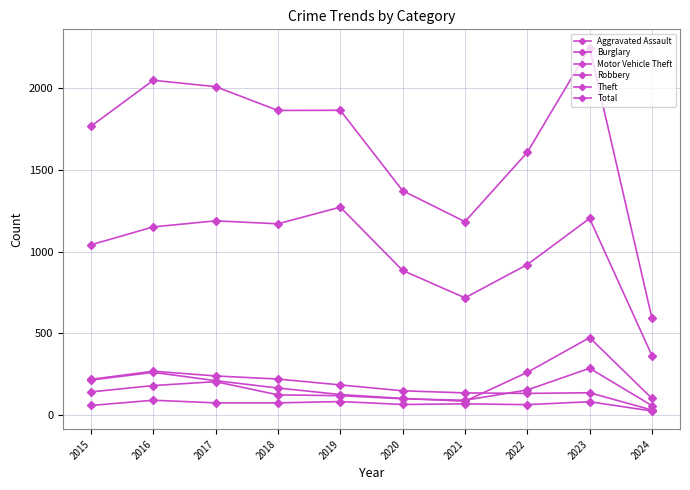

Which category has the lowest value in the Total series?

2024